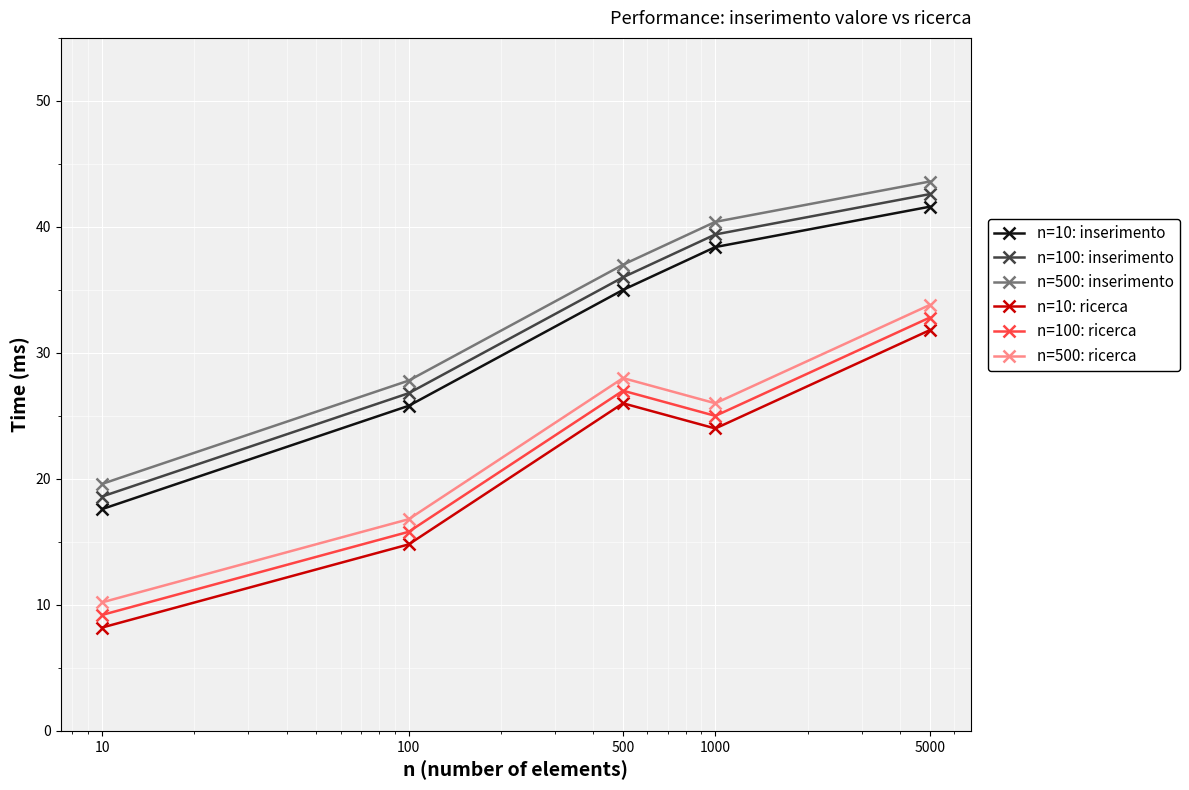

What is the difference between the maximum and minimum values in the n=10: inserimento series?

24.0